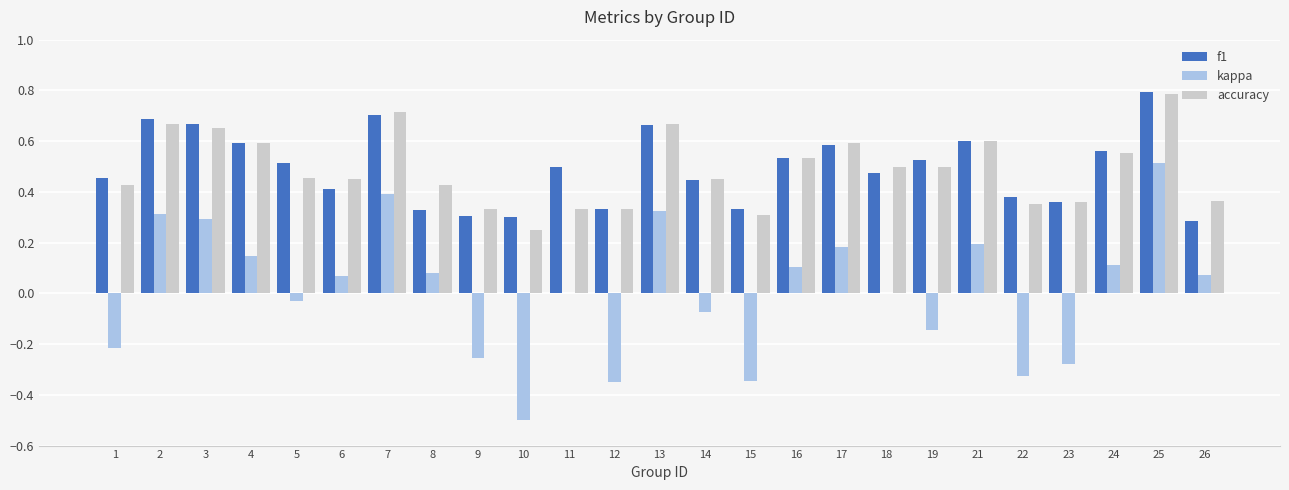

Is the value of kappa at 19 greater than the value of f1 at 12?

No